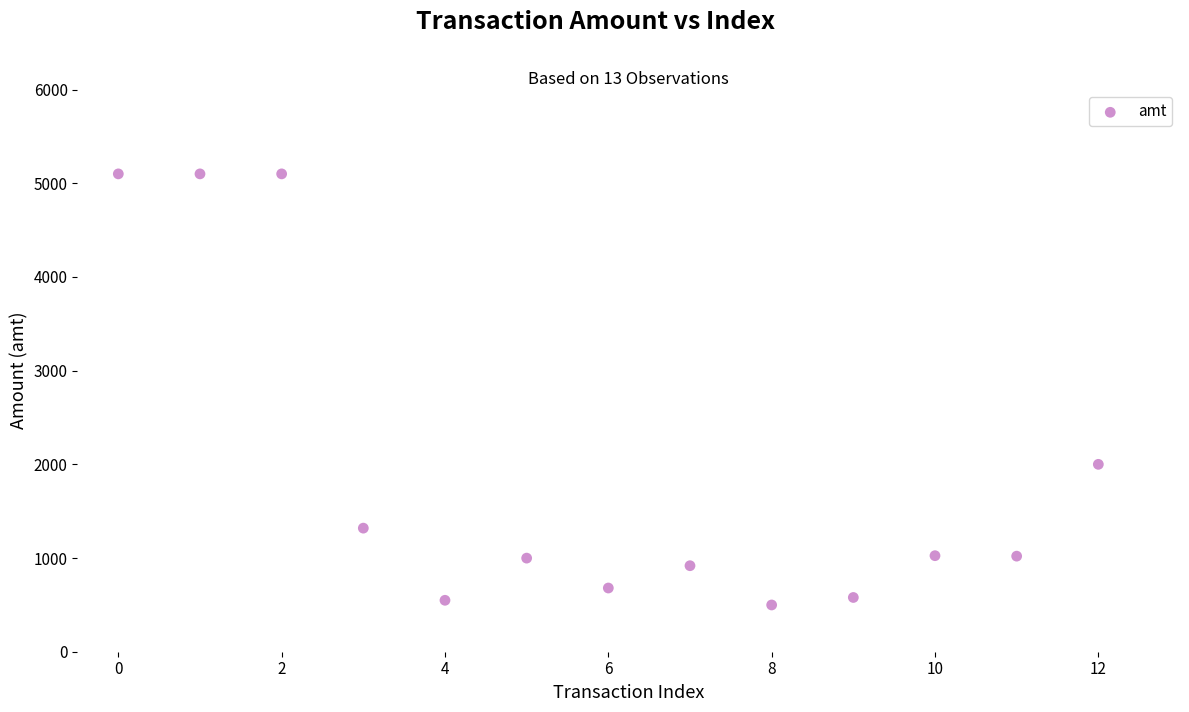

What is the range of Y values (max minus min)?

4601